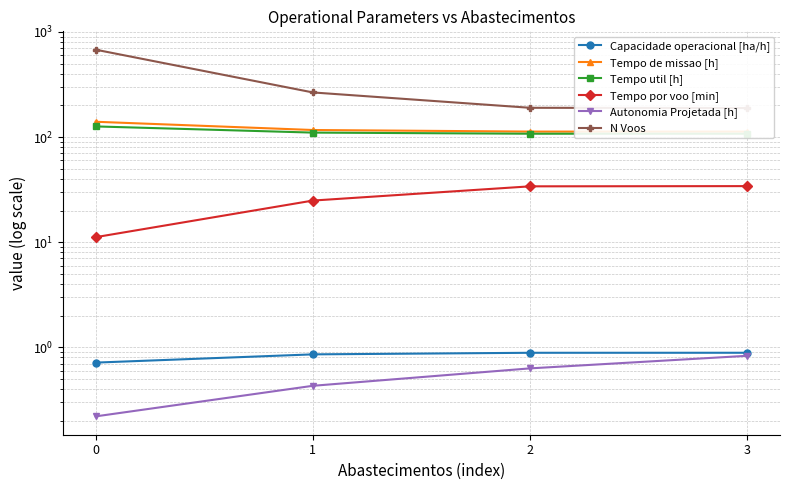

Which category has the lowest value in the Tempo util [h] series?

3